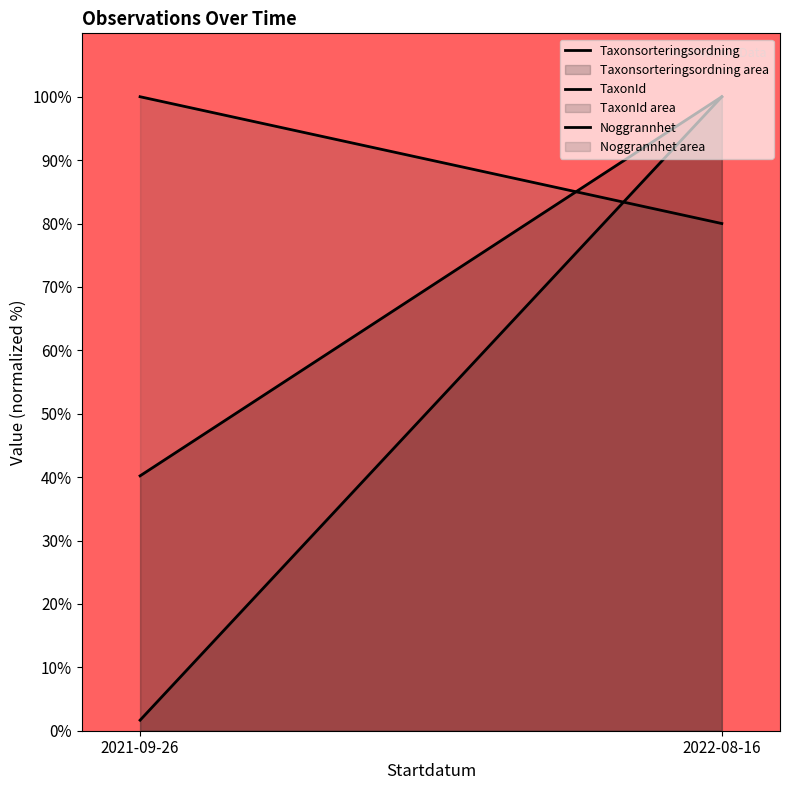

What is the spread (max minus min) of values at 2021-09-26?

98.3